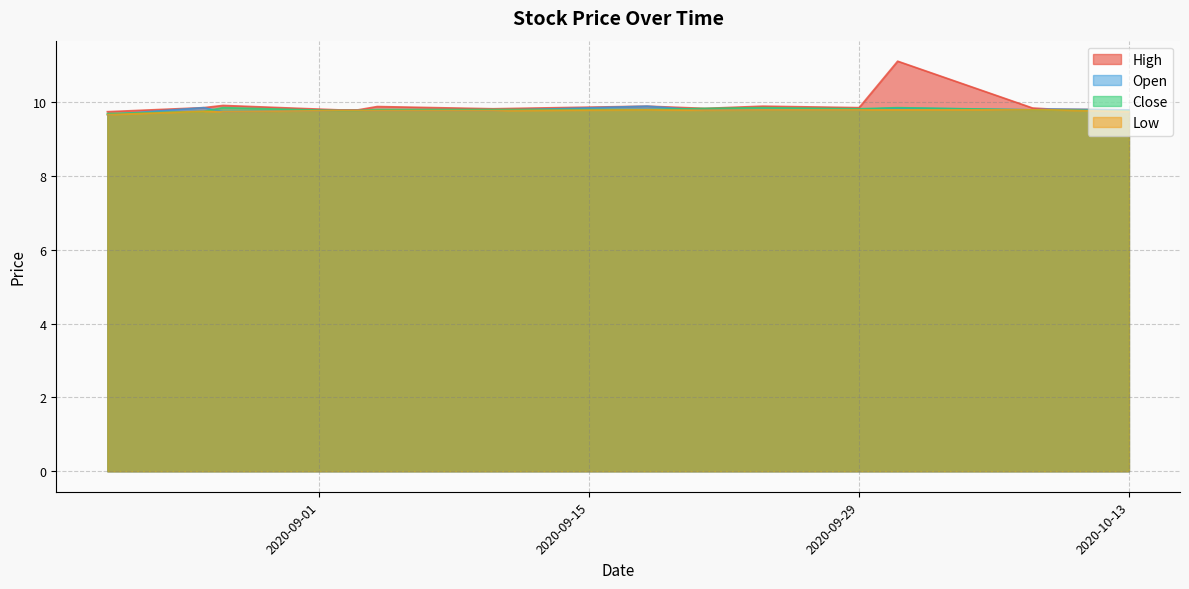

Which series has the largest total across all categories?

High